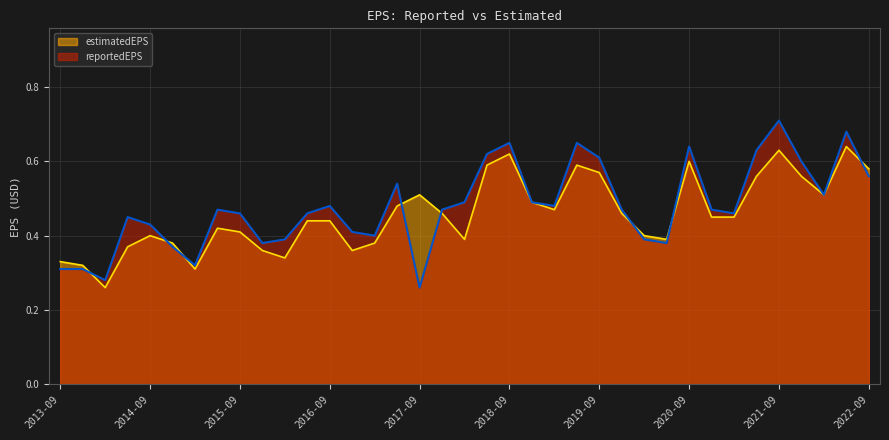

What position from the right is 2019-03-31?

15